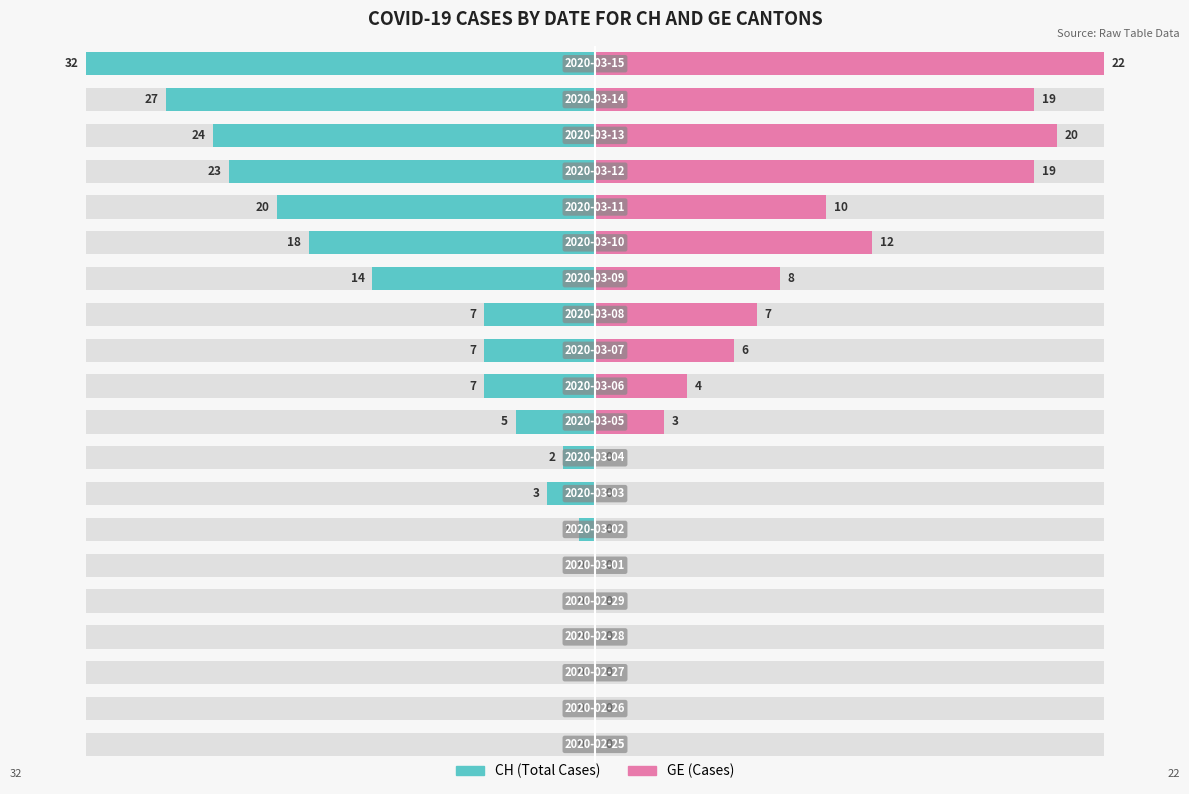

Which series has the largest range (max minus min)?

CH (Total Cases)